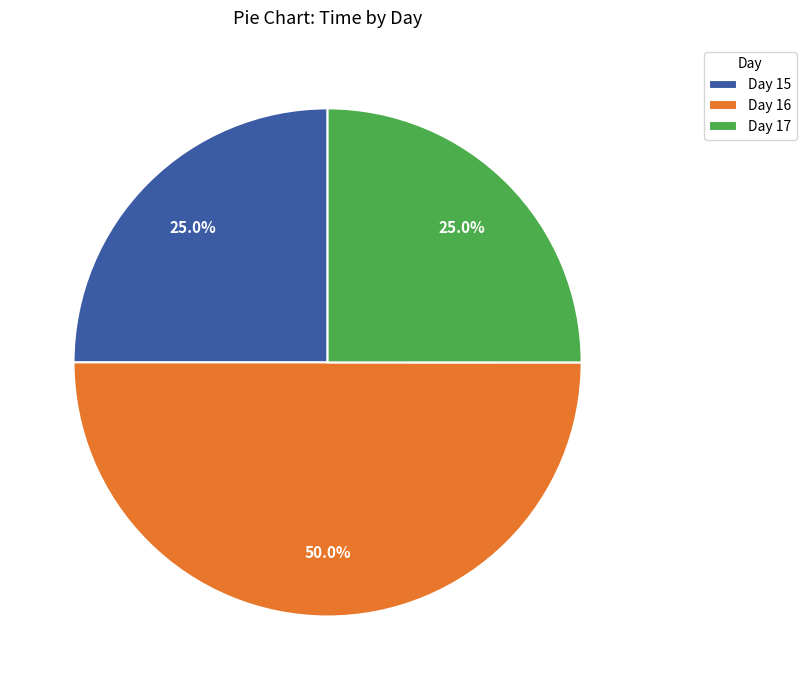

What portion of the pie excludes Day 17?

75.0%